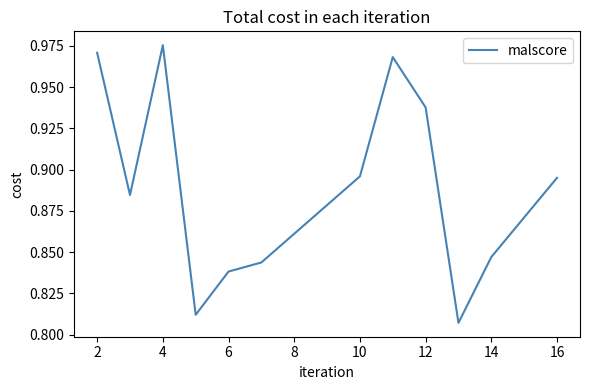

Reading left to right, list all the values displayed in this chart.

1.0	0.9	1.0	0.8	0.8	0.8	0.9	1.0	0.9	0.8	0.8	0.9